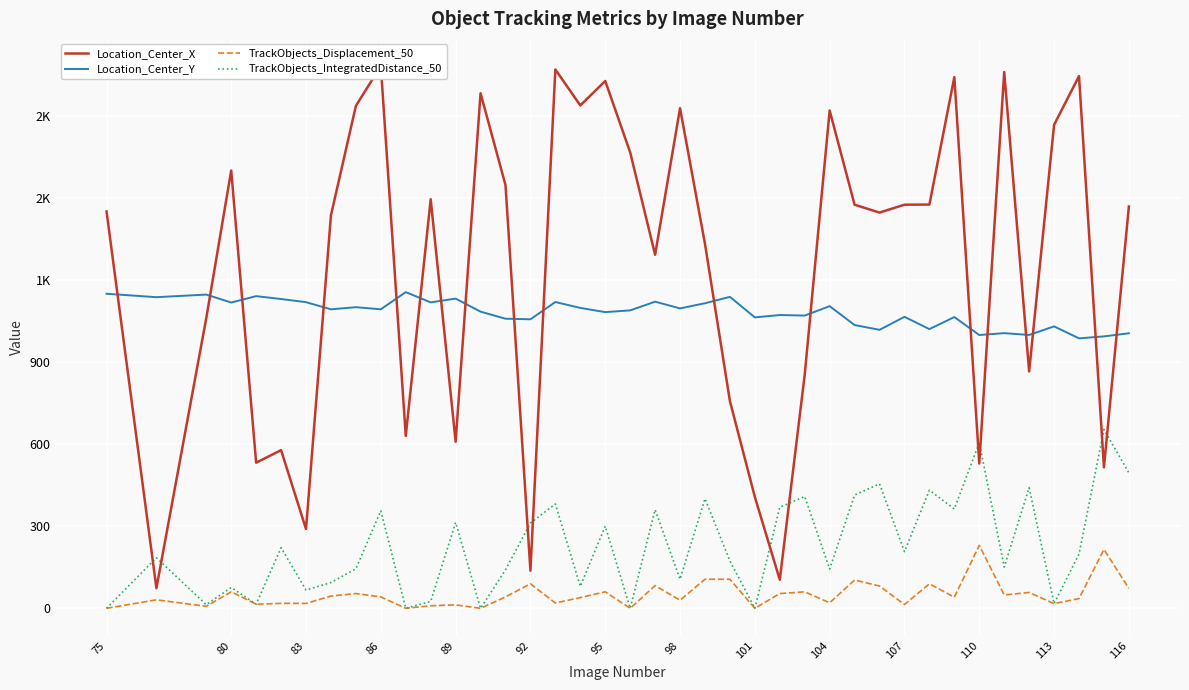

Rank the series by their maximum value, from lowest to highest.

TrackObjects_Displacement_50, TrackObjects_IntegratedDistance_50, Location_Center_Y, Location_Center_X